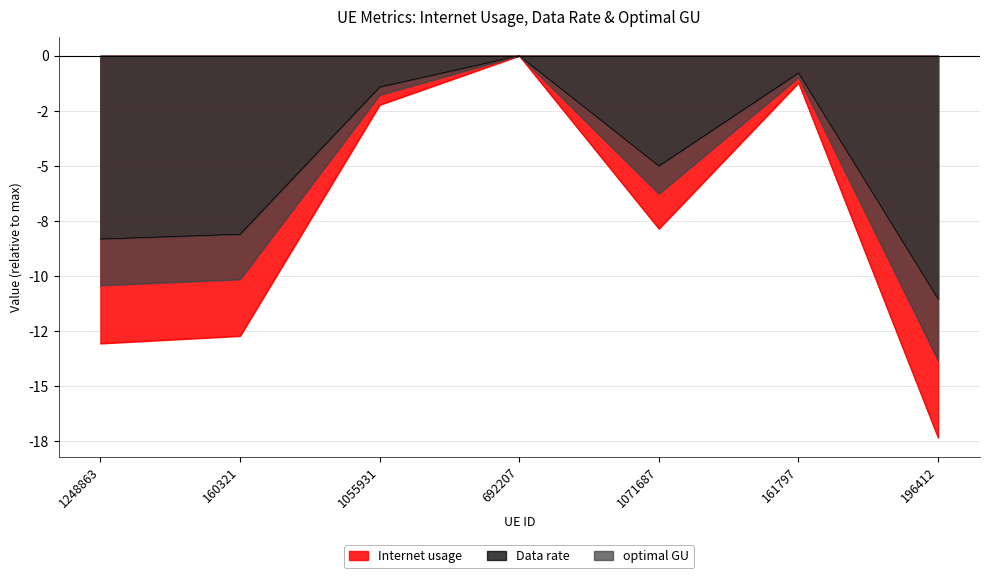

At 196412, list the series in order from smallest to largest.

Internet usage, optimal GU, Data rate